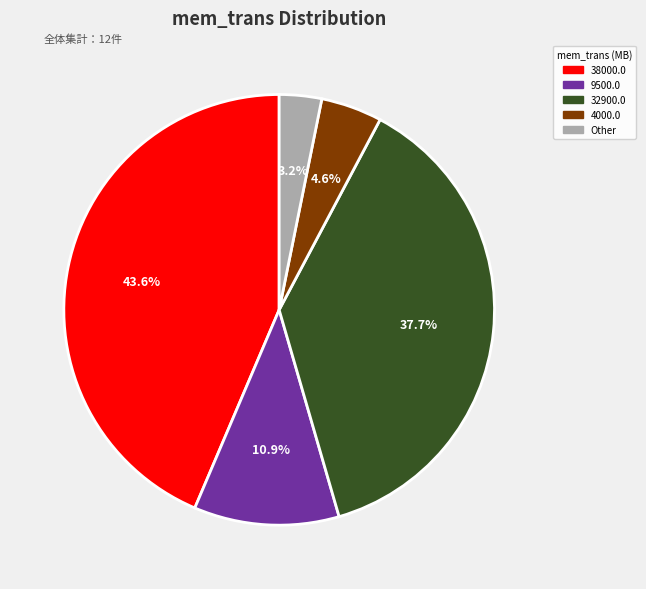

Count the number of slices in the pie.

5